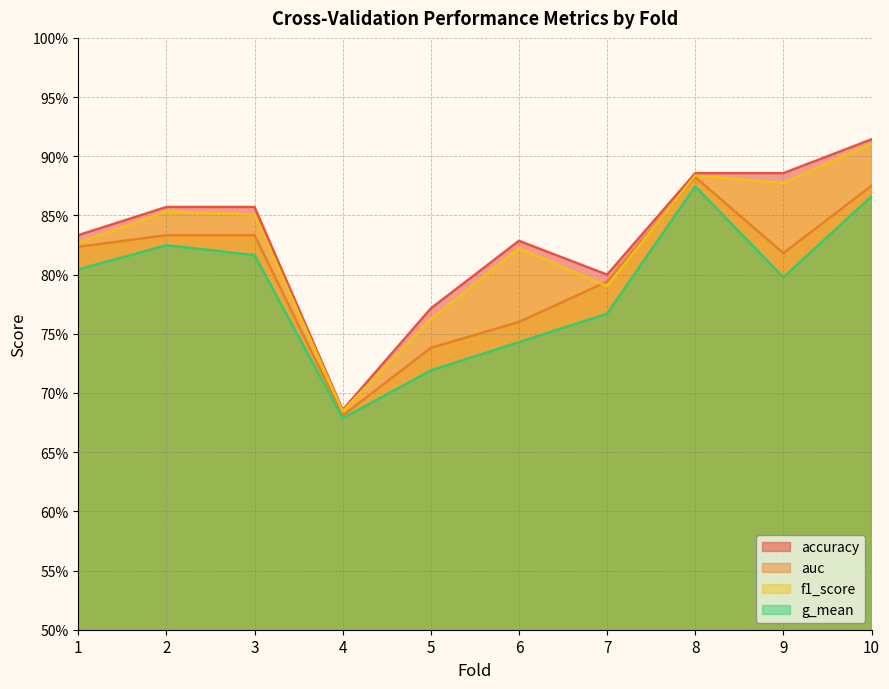

Reading left to right, what are all the values shown in this chart?

accuracy: 0.8	0.9	0.9	0.7	0.8	0.8	0.8	0.9	0.9	0.9
auc: 0.8	0.8	0.8	0.7	0.7	0.8	0.8	0.9	0.8	0.9
f1_score: 0.8	0.9	0.9	0.7	0.8	0.8	0.8	0.9	0.9	0.9
g_mean: 0.8	0.8	0.8	0.7	0.7	0.7	0.8	0.9	0.8	0.9